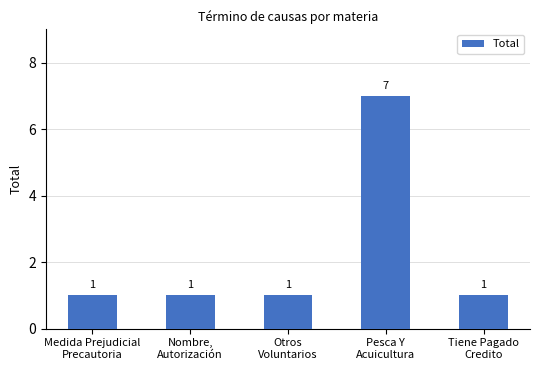

The chart shows a value of 0 at Tiene Pagado
Credito. True or false?

False